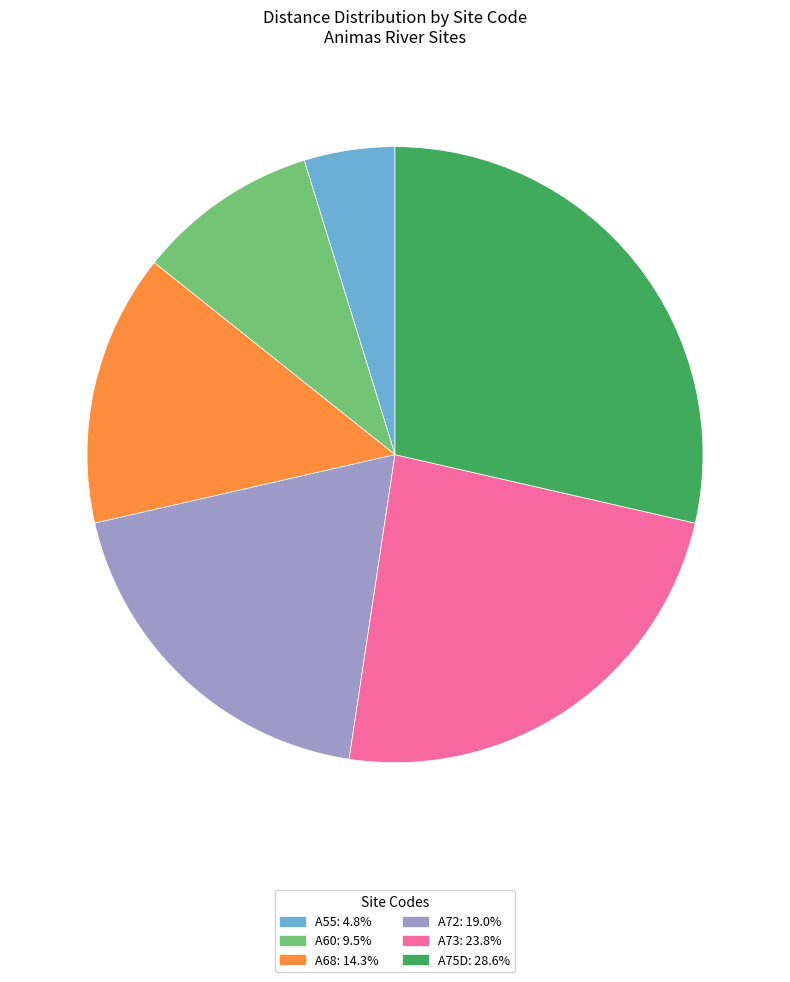

Is there a majority slice in this chart?

No